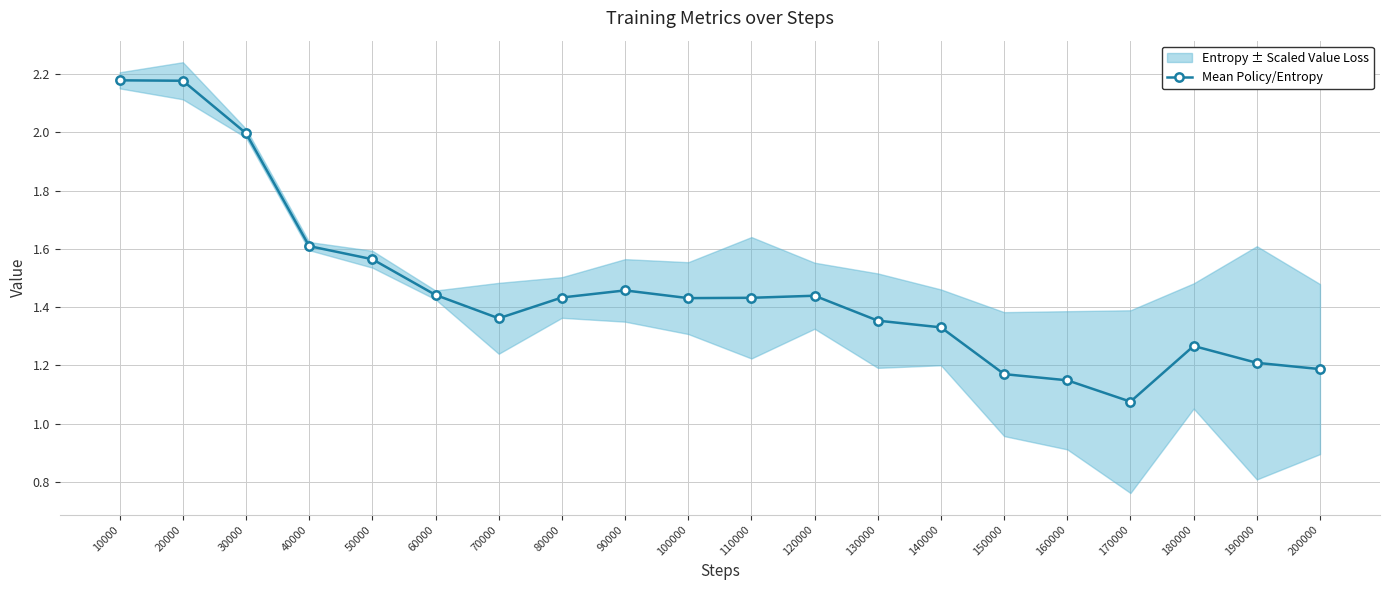

Read the value at 20000.

2.2